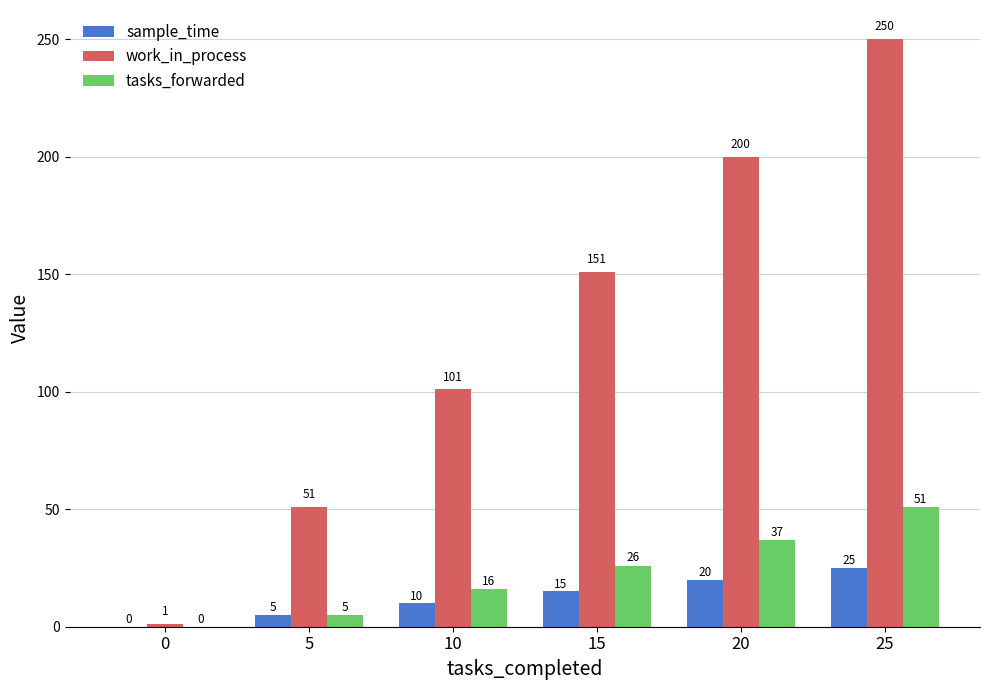

How many values in tasks_forwarded are above zero?

5